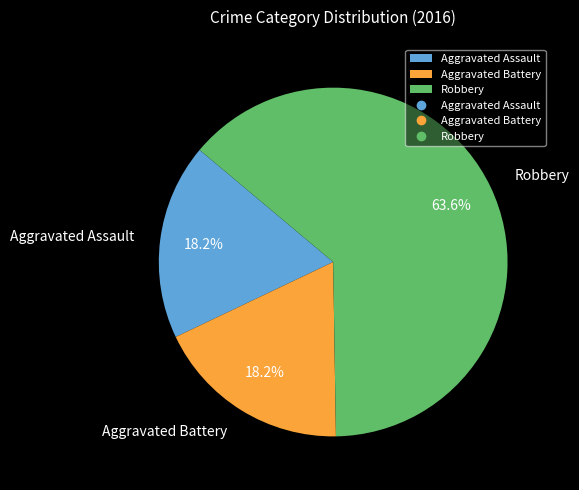

Is Aggravated Battery the majority of the pie?

No